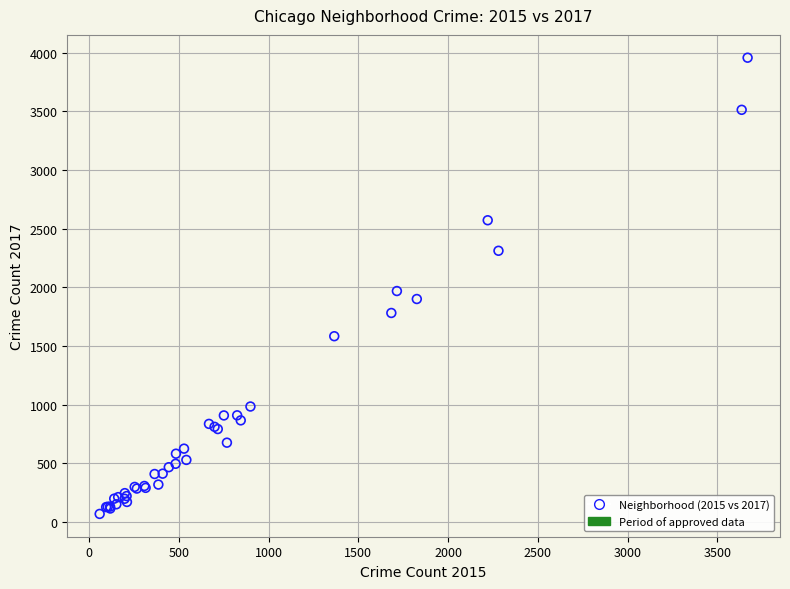

What Y value in the scatter plot is closest to 2012?

1968